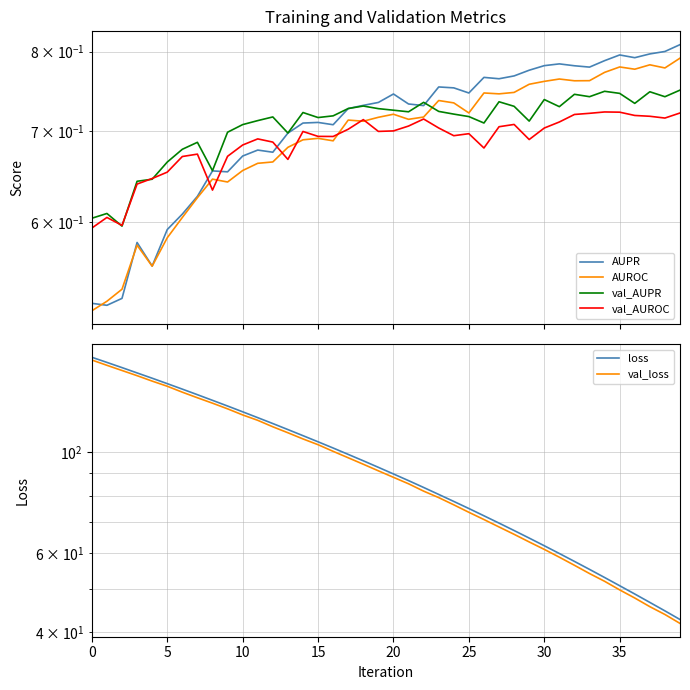

Between 19 and 33, which series saw the biggest shift?

loss